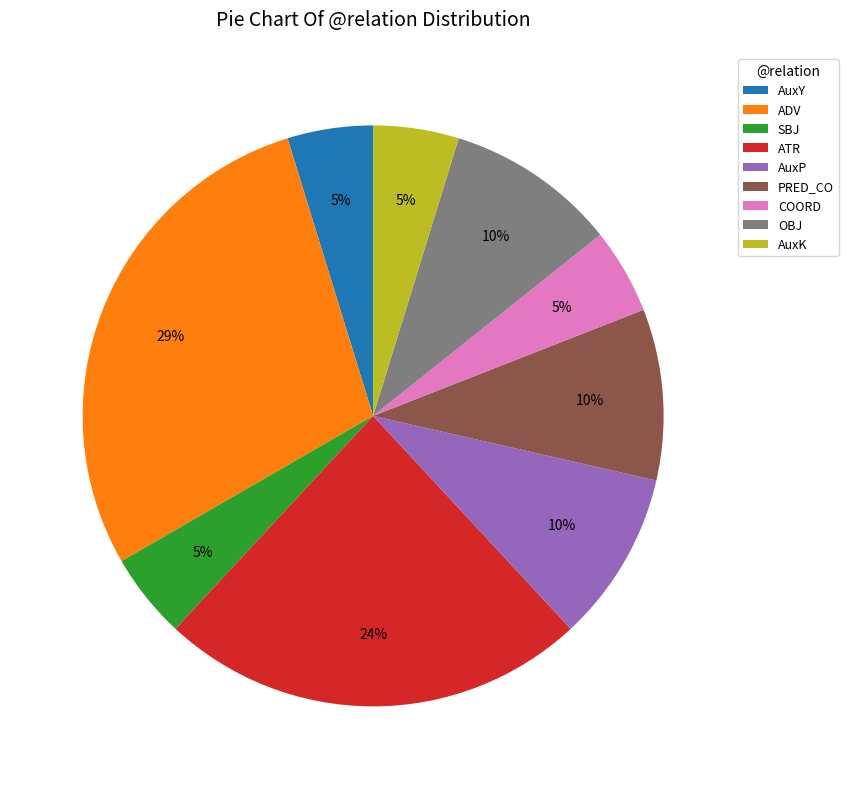

Combined, do PRED_CO and SBJ account for over 50%?

No